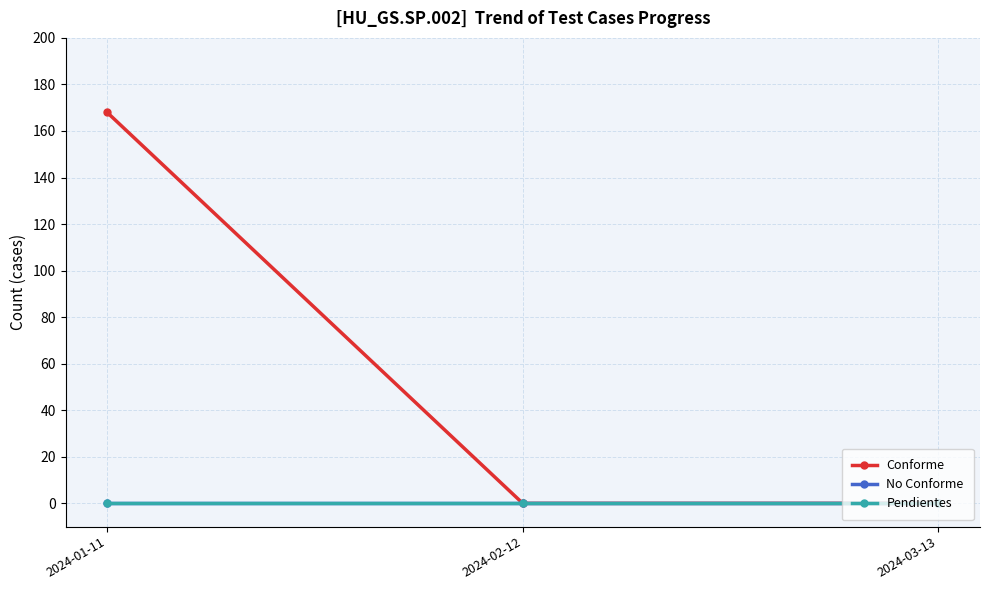

Does the chart have visible grid lines?

Yes